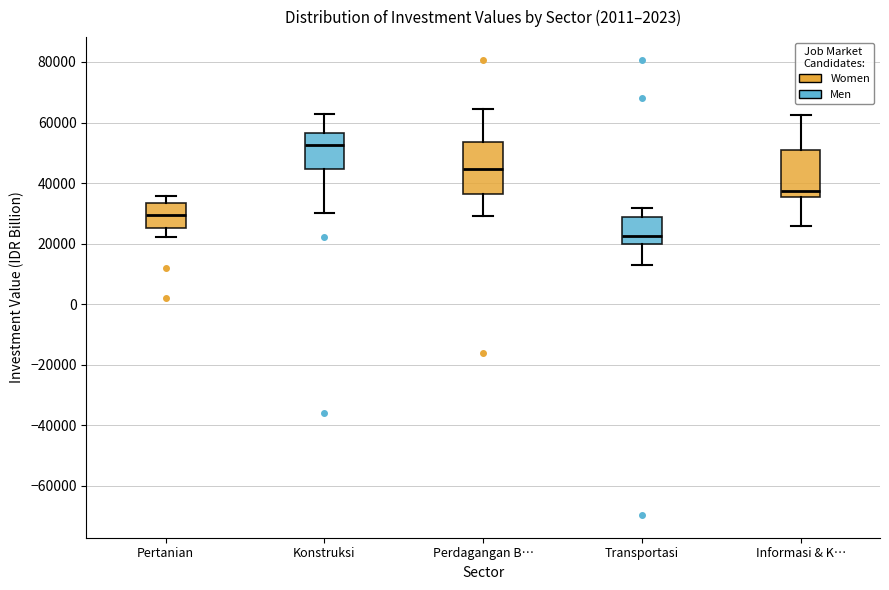

Reading left to right, transcribe this box plot: for each box, give where its median line is, the range the box spans, and where its two whiskers end, as read against the y-axis. The values are not printed on the chart, so give them approximately, as read against the axis.

Pertanian: median 30000, box 24000 to 34000, whiskers 22000 to 36000
Konstruksi: median 52000, box 44000 to 56000, whiskers 30000 to 62000
Perdagangan B…: median 44000, box 36000 to 54000, whiskers 30000 to 64000
Transportasi: median 22000, box 20000 to 28000, whiskers 12000 to 32000
Informasi & K…: median 38000, box 36000 to 50000, whiskers 26000 to 62000